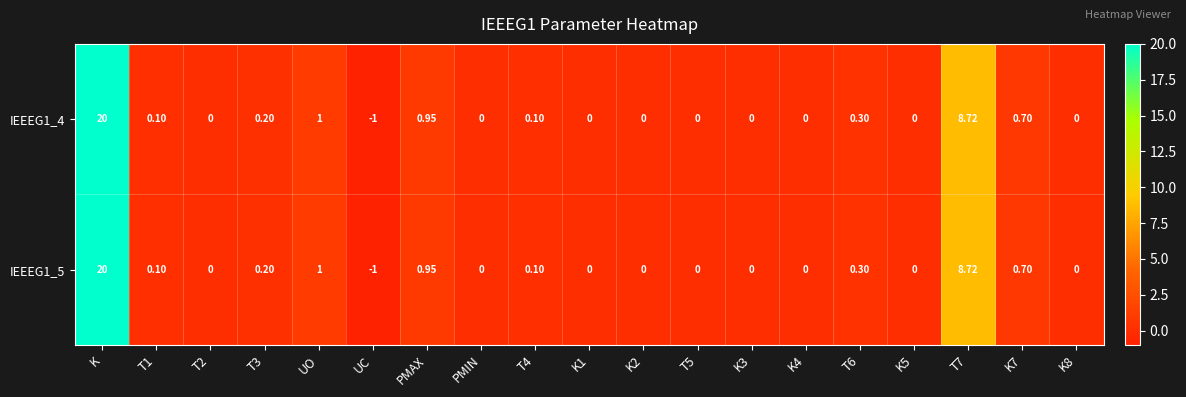

Count the number of categories in the chart.

19